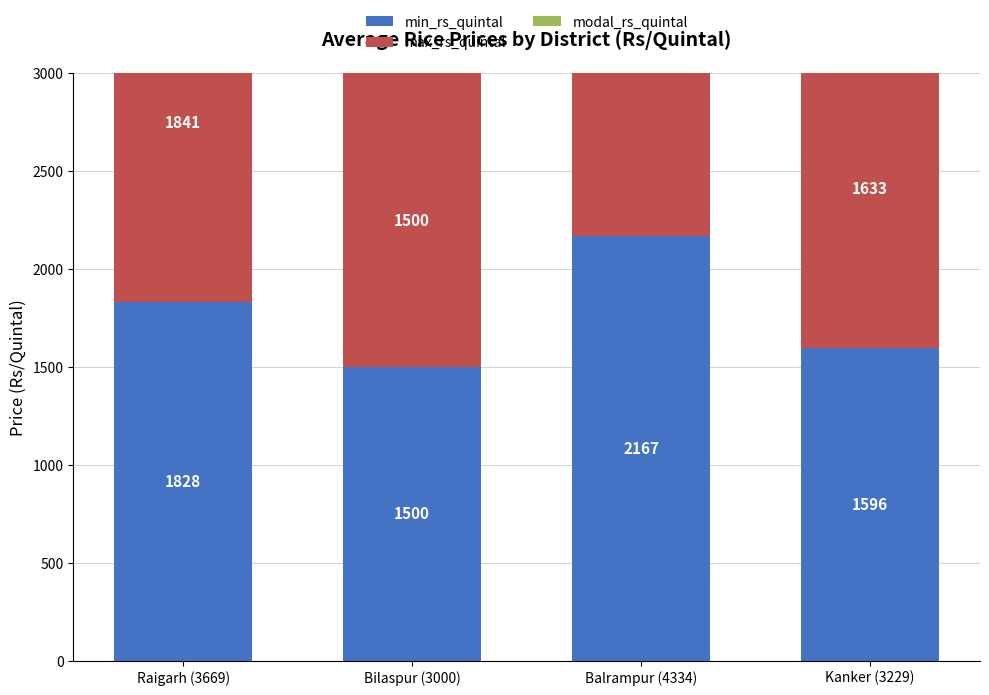

How many data points in max_rs_quintal are less than 1841?

2